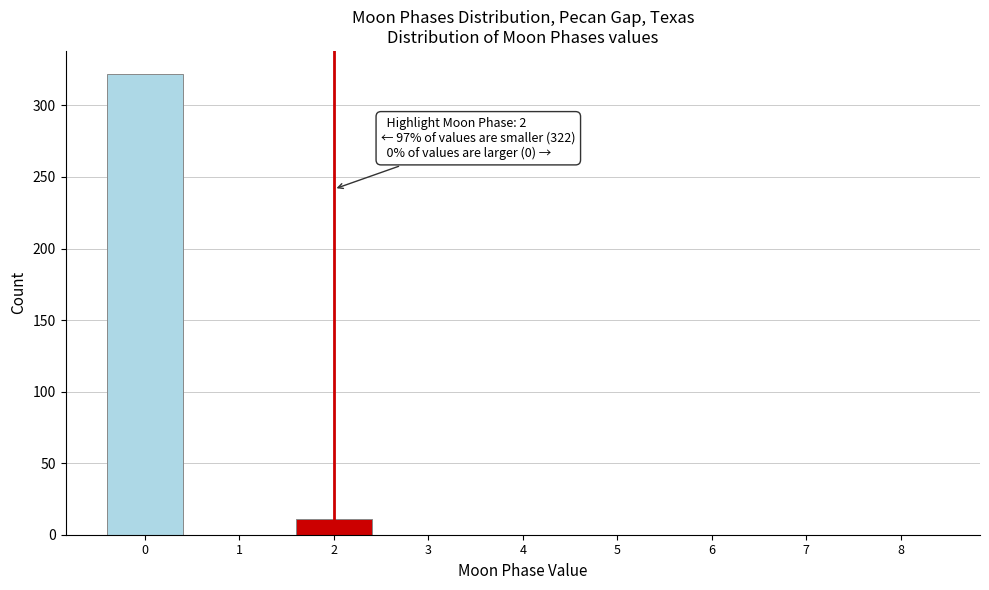

Reading right to left, transcribe all the data shown in this chart.

8=0	7=0	6=0	5=0	4=0	3=0	2=11	1=0	0=322